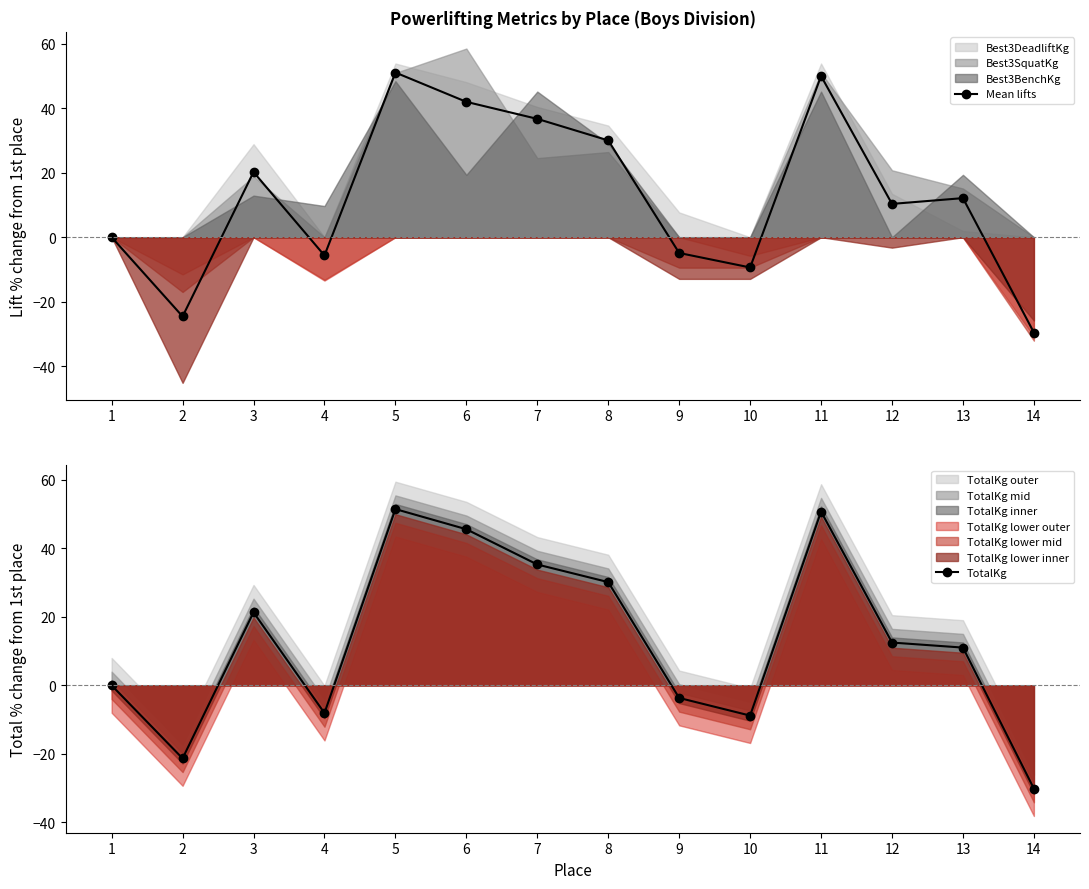

How many interior local peaks does the Mean lifts series have?

4